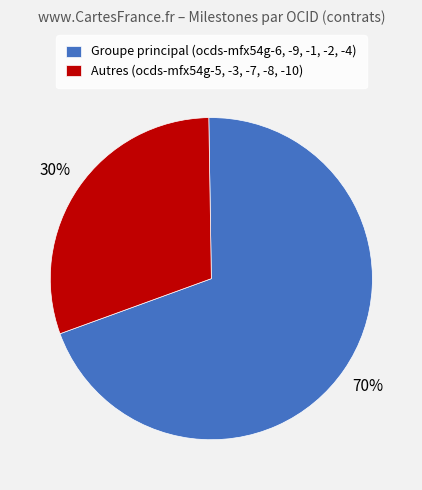

Does any single category account for the majority?

Yes